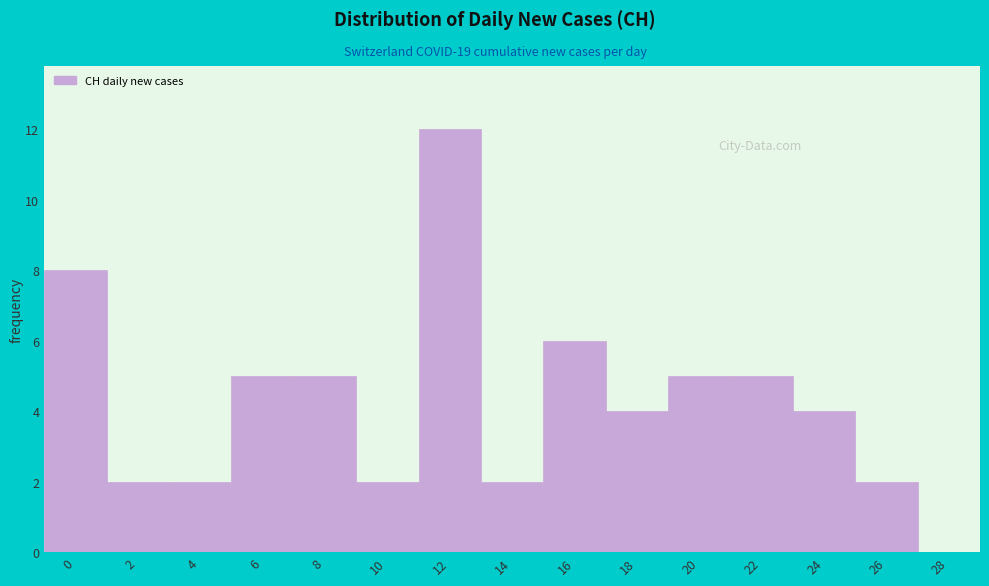

Reading right to left, extract all data points from this chart.

28=0	26=2	24=4	22=5	20=5	18=4	16=6	14=2	12=12	10=2	8=5	6=5	4=2	2=2	0=8